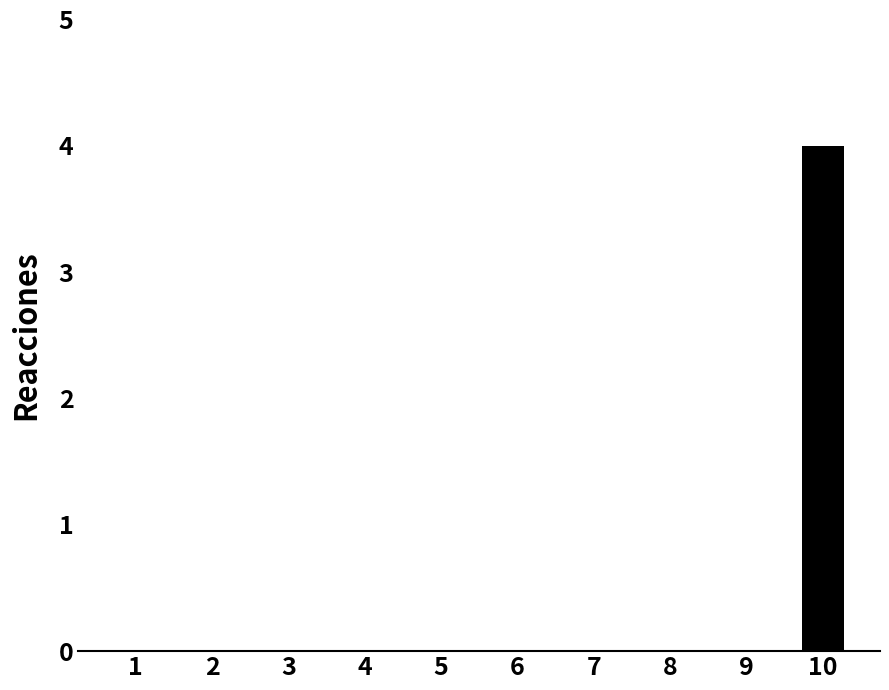

Does the chart contain stacked bars?

No